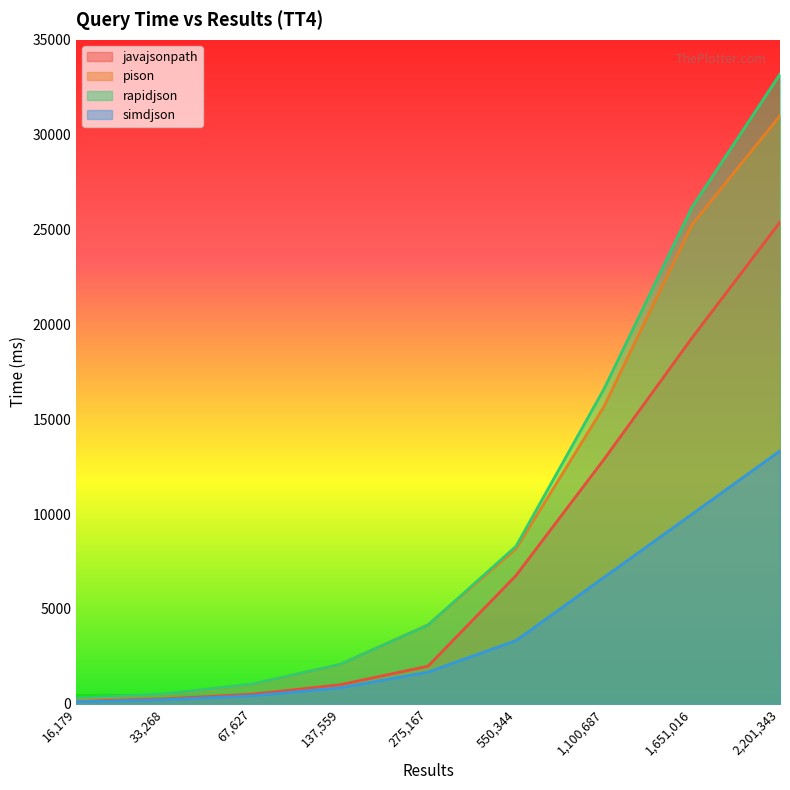

How many categories are shown in the chart?

9